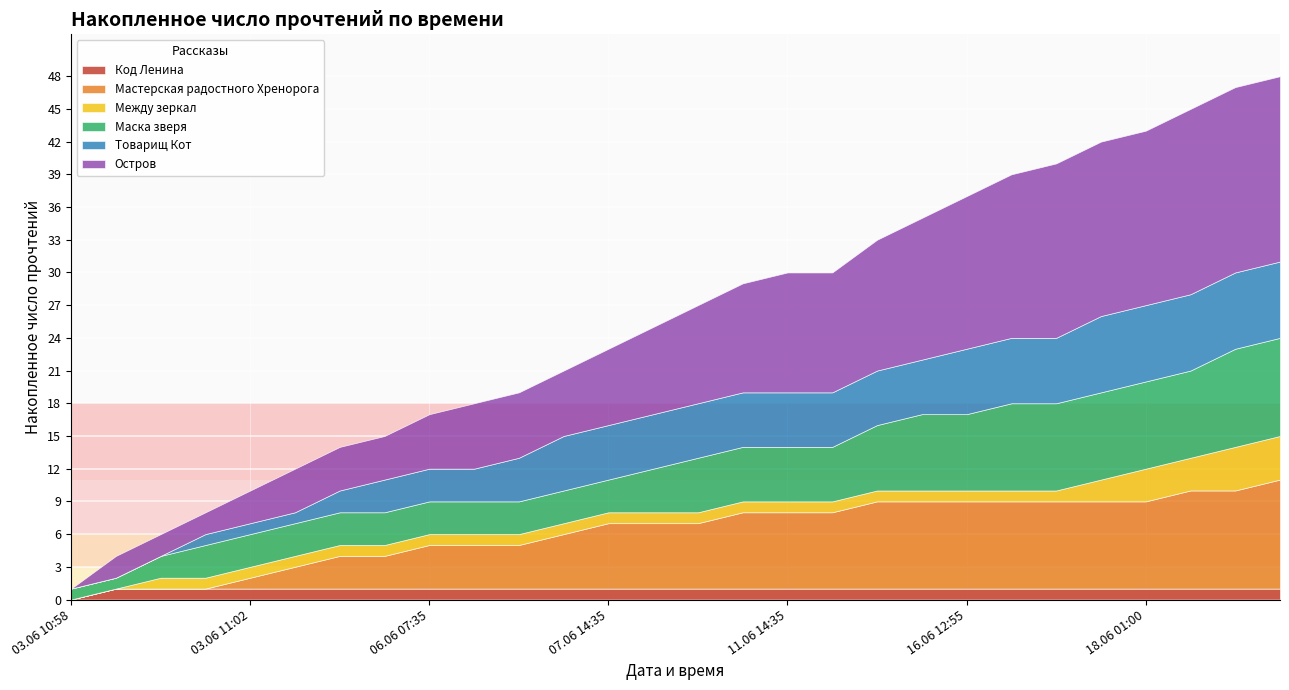

At which label is Остров closest to 8?

09.06 19:20